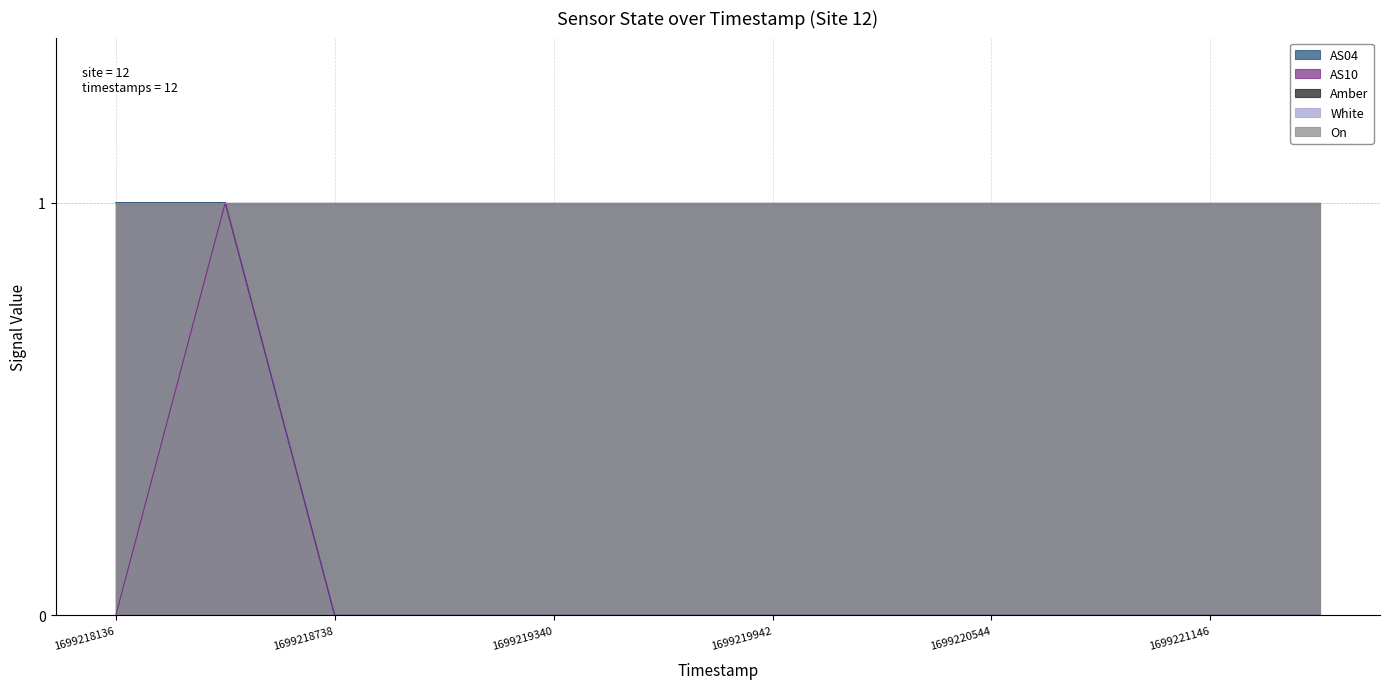

True or false: On has more than 0 points higher than both neighbors.

False